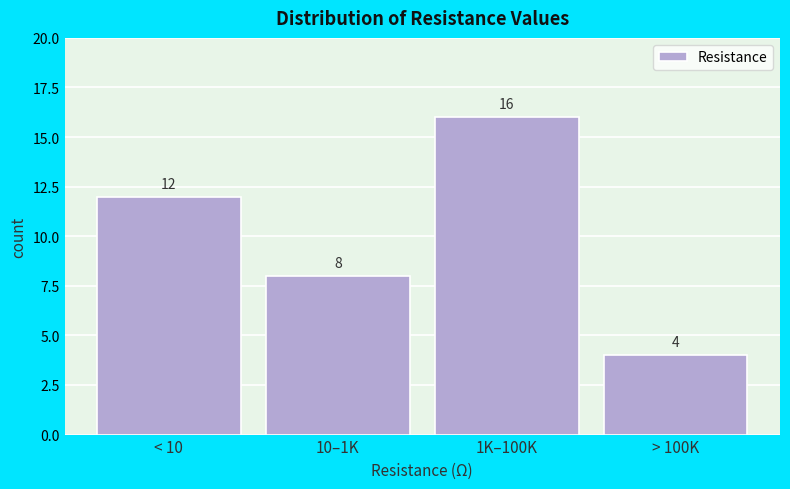

Reading left to right, list all the values displayed in this chart.

< 10=12	10–1K=8	1K–100K=16	> 100K=4